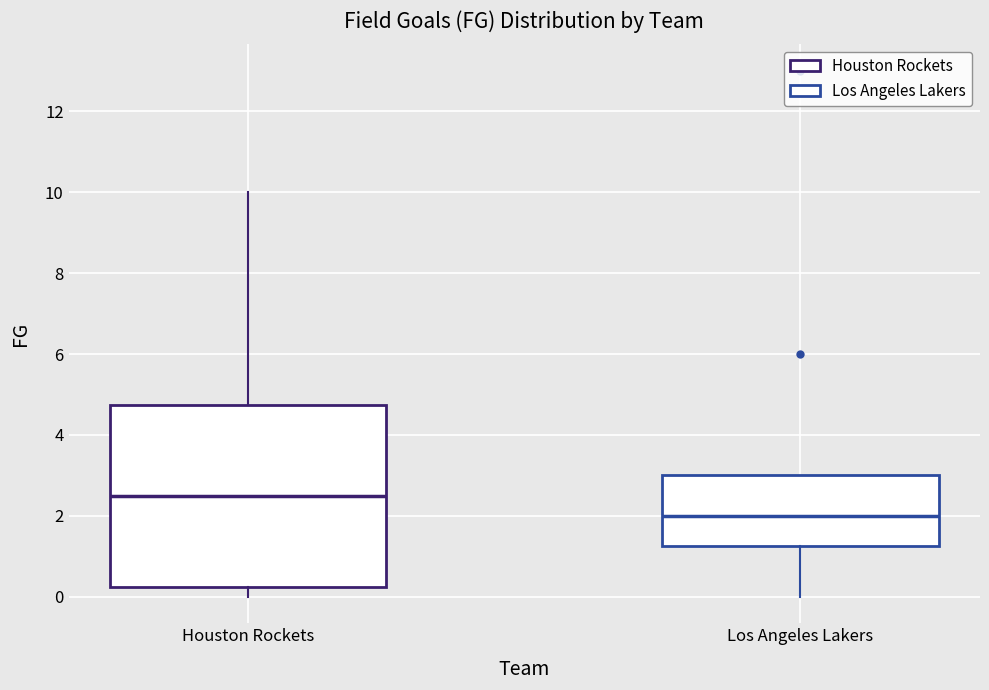

Which box is the tallest, from its lower edge to its upper edge?

Houston Rockets